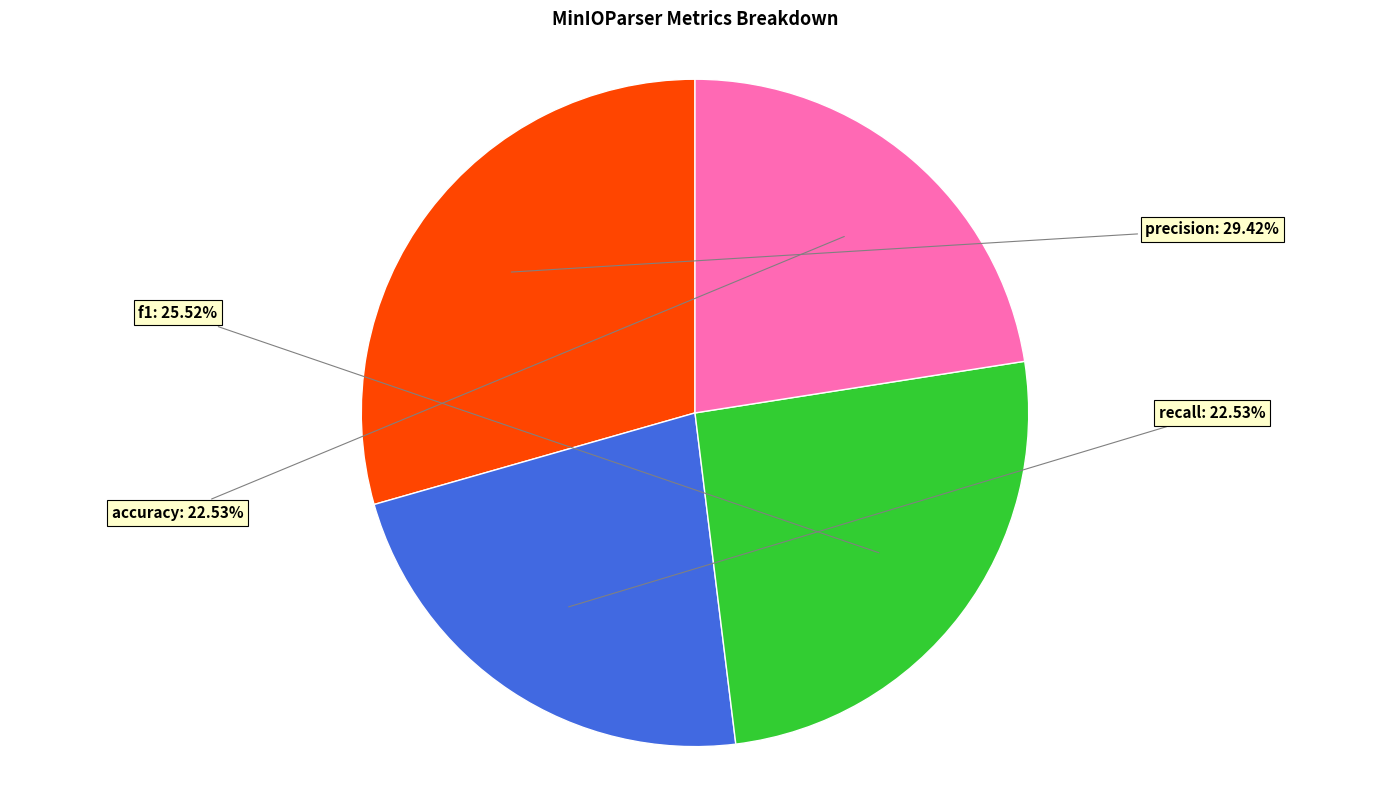

Combined, what portion of the pie is f1 and precision?

54.9%